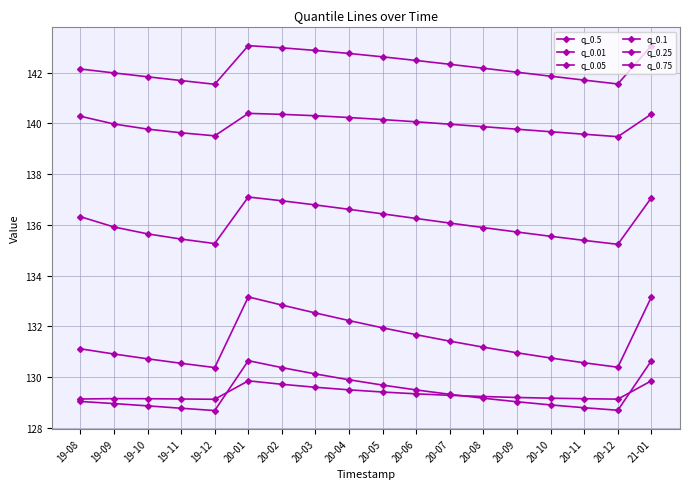

Reading left to right, what are all the values shown in this chart?

q_0.5: 19-08=140.3	19-09=140.0	19-10=139.8	19-11=139.6	19-12=139.5	20-01=140.4	20-02=140.4	20-03=140.3	20-04=140.2	20-05=140.2	20-06=140.1	20-07=140.0	20-08=139.9	20-09=139.8	20-10=139.7	20-11=139.6	20-12=139.5	21-01=140.4
q_0.01: 19-08=129.0	19-09=129.0	19-10=128.9	19-11=128.8	19-12=128.7	20-01=130.7	20-02=130.4	20-03=130.1	20-04=129.9	20-05=129.7	20-06=129.5	20-07=129.3	20-08=129.2	20-09=129.0	20-10=128.9	20-11=128.8	20-12=128.7	21-01=130.7
q_0.05: 19-08=129.1	19-09=129.2	19-10=129.2	19-11=129.1	19-12=129.1	20-01=129.9	20-02=129.7	20-03=129.6	20-04=129.5	20-05=129.4	20-06=129.3	20-07=129.3	20-08=129.2	20-09=129.2	20-10=129.2	20-11=129.2	20-12=129.1	21-01=129.9
q_0.1: 19-08=131.1	19-09=130.9	19-10=130.7	19-11=130.5	19-12=130.4	20-01=133.2	20-02=132.8	20-03=132.5	20-04=132.2	20-05=131.9	20-06=131.7	20-07=131.4	20-08=131.2	20-09=131.0	20-10=130.8	20-11=130.6	20-12=130.4	21-01=133.2
q_0.25: 19-08=136.3	19-09=135.9	19-10=135.6	19-11=135.4	19-12=135.3	20-01=137.1	20-02=137.0	20-03=136.8	20-04=136.6	20-05=136.4	20-06=136.3	20-07=136.1	20-08=135.9	20-09=135.7	20-10=135.6	20-11=135.4	20-12=135.2	21-01=137.1
q_0.75: 19-08=142.1	19-09=142.0	19-10=141.8	19-11=141.7	19-12=141.5	20-01=143.1	20-02=143.0	20-03=142.9	20-04=142.8	20-05=142.6	20-06=142.5	20-07=142.3	20-08=142.2	20-09=142.0	20-10=141.9	20-11=141.7	20-12=141.6	21-01=143.1